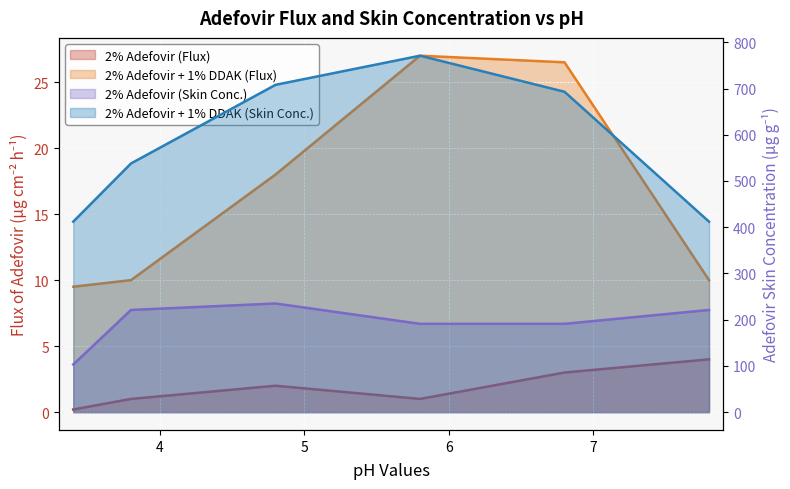

Count the number of data series in this chart.

4